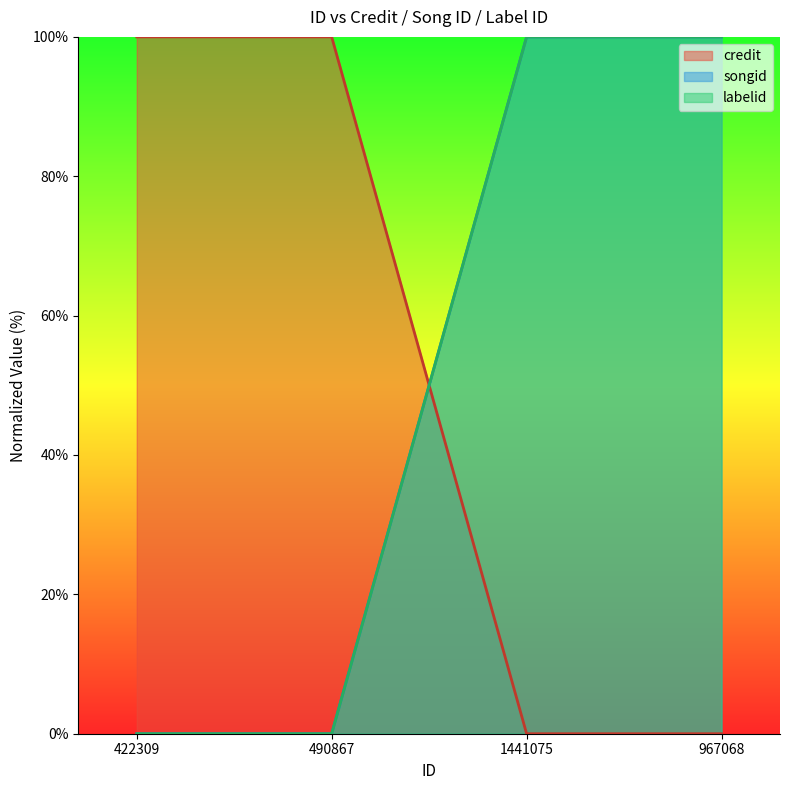

What is the sum of the labelid values at 490867 and 1441075?

100